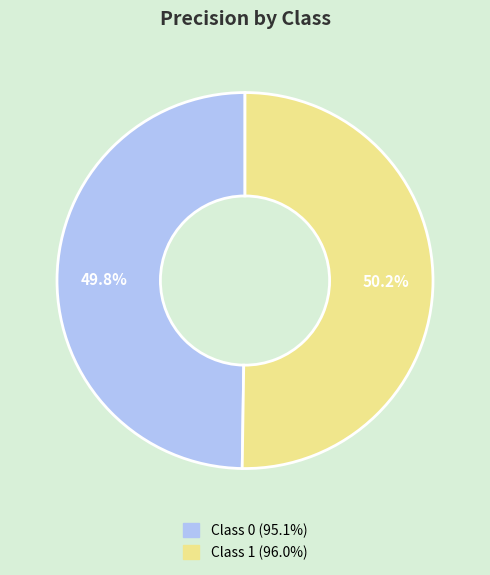

How many slices are in this pie chart?

2